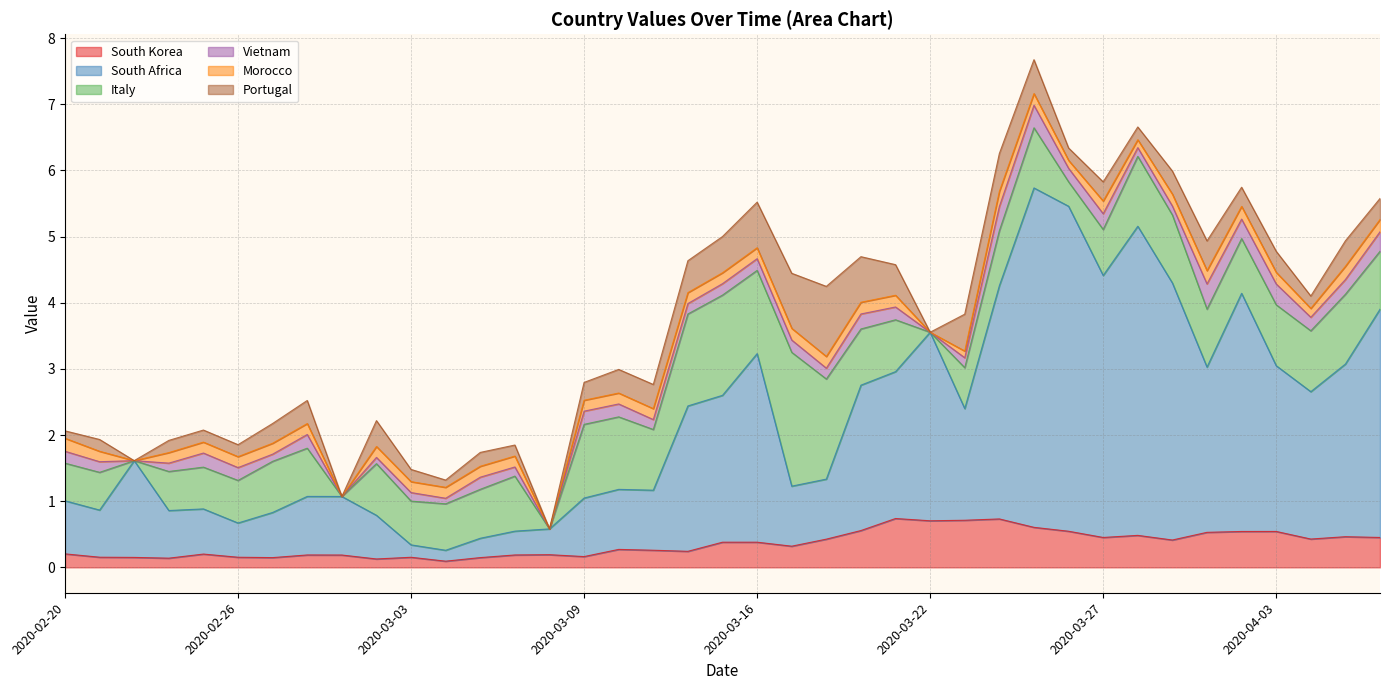

Count the Morocco values in the range 0 to 1.

39